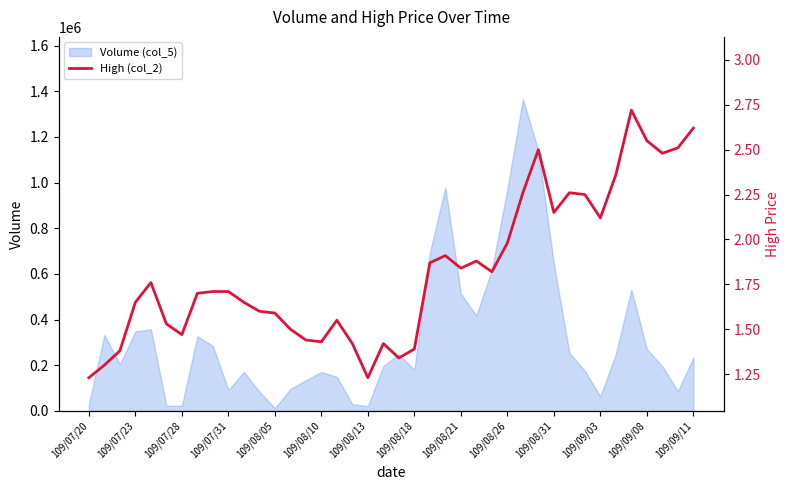

The value of Volume (col_5) at 109/09/11 is 378094. True or false?

False